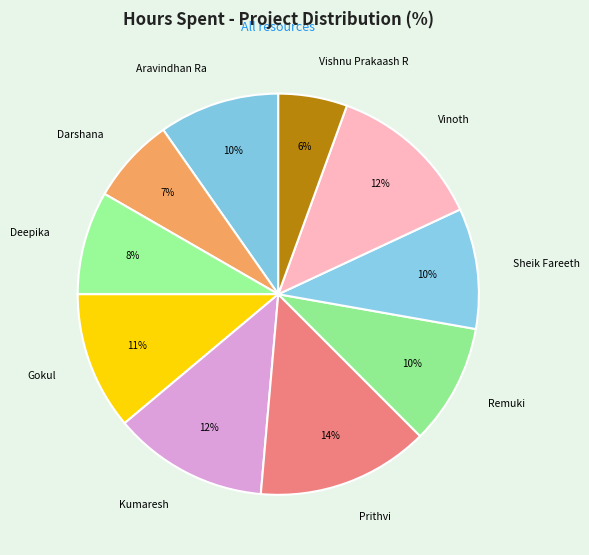

Which slice is the smallest?

Vishnu Prakaash R